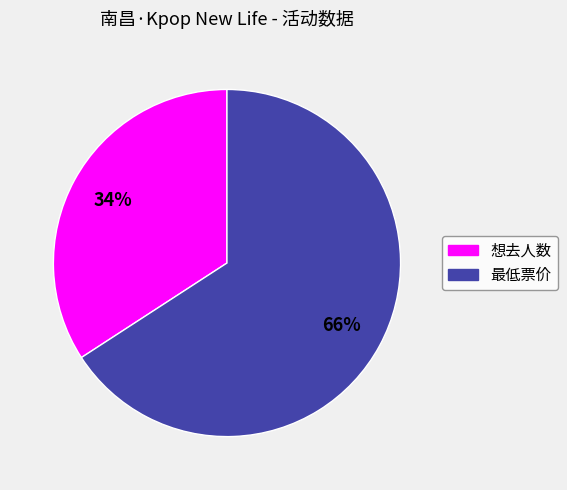

Is it true that 想去人数 is 49% of the pie?

False